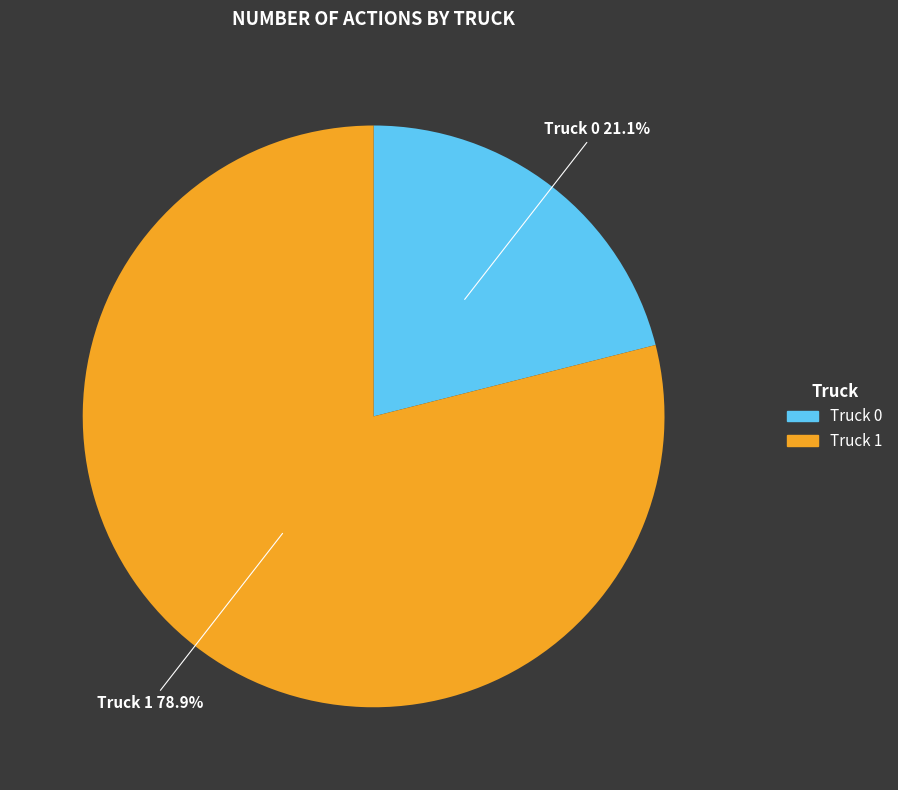

Does any single category account for the majority?

Yes